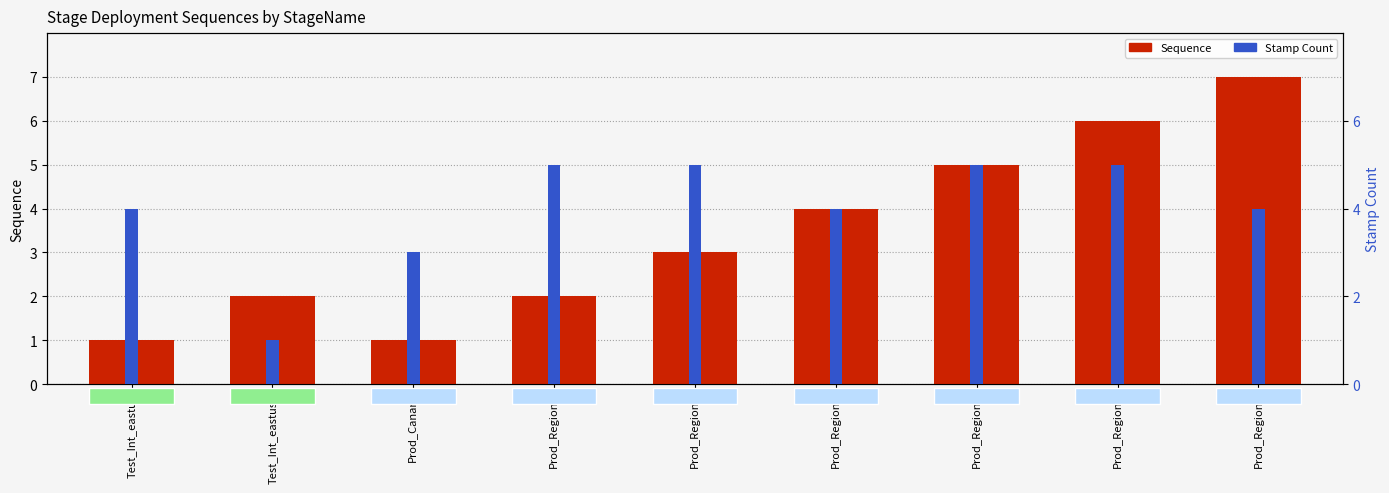

Which series changed the most between Prod_Region1 and Prod_Region3?

Sequence